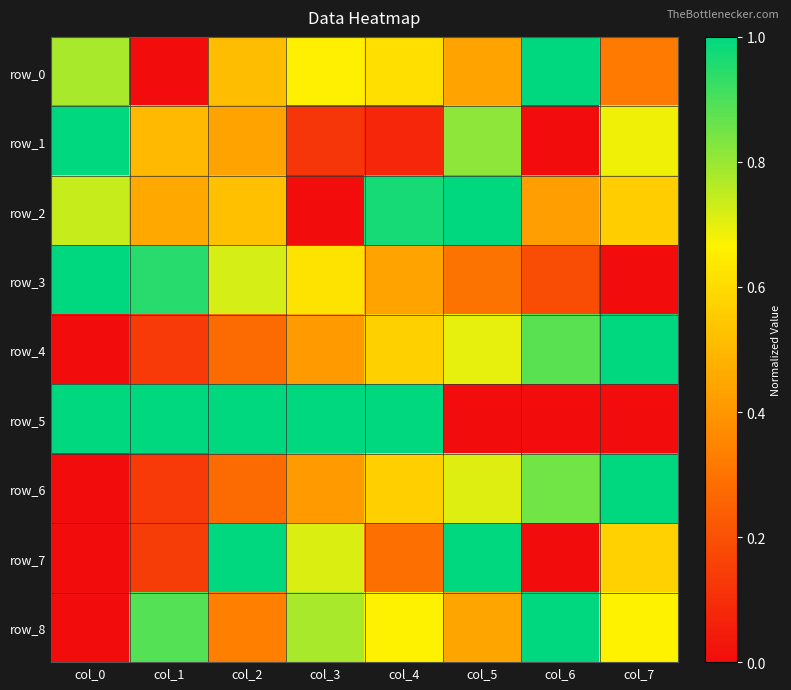

How many row_7 values are between 0 and 1?

8